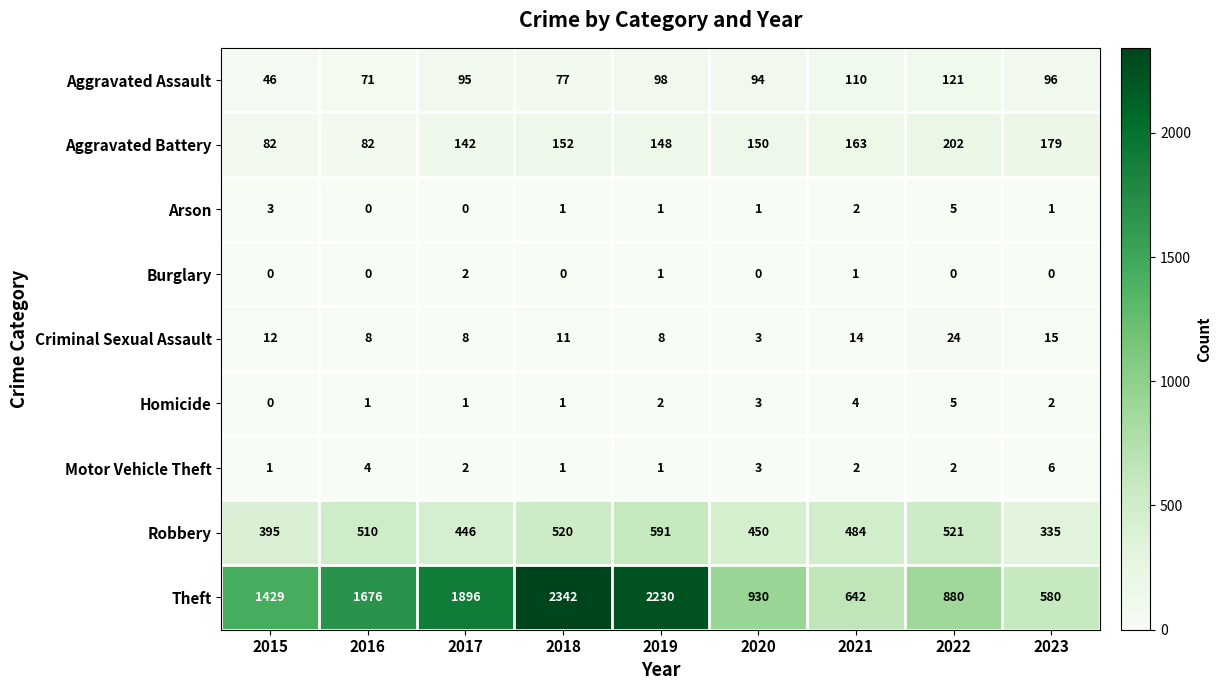

What is the maximum value shown in the chart?

2342